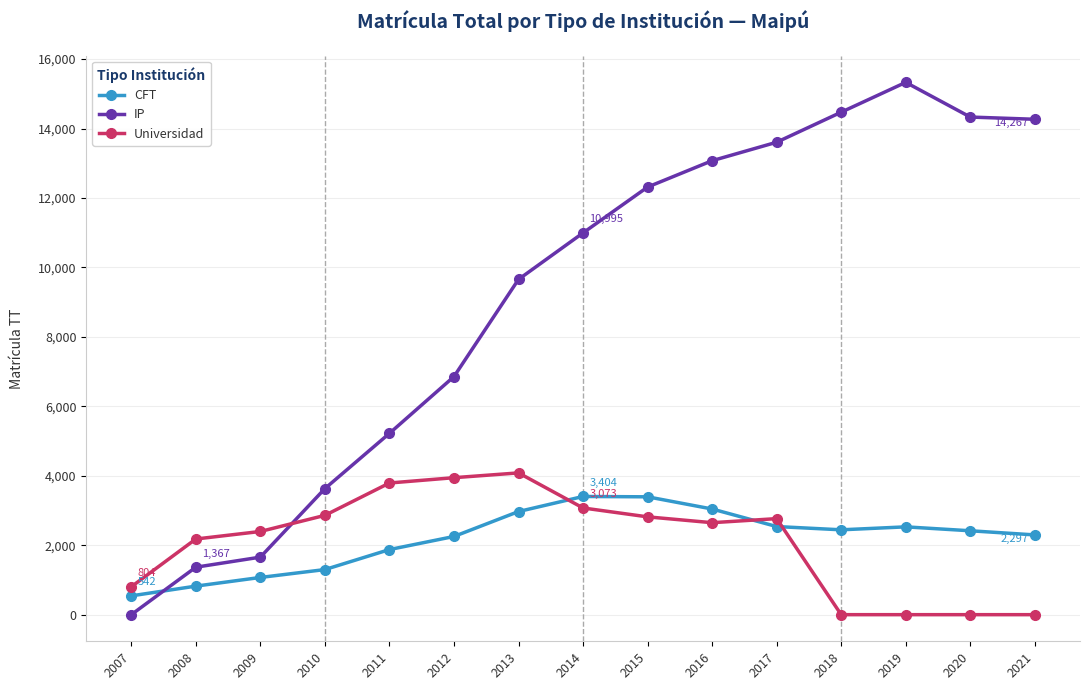

How many intersections are there between CFT and IP?

1